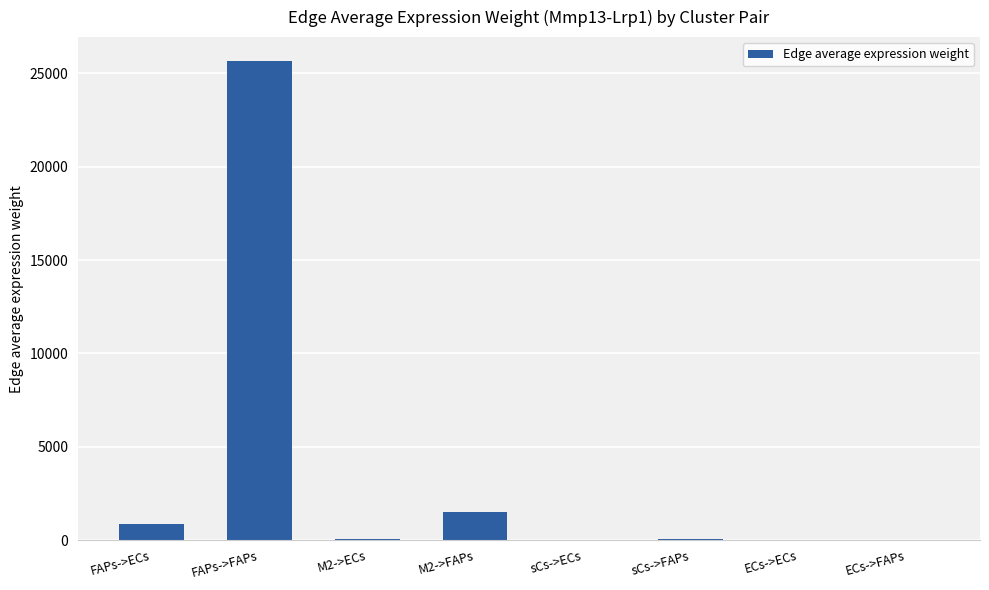

At which category does the chart reach its peak across all series?

FAPs->FAPs